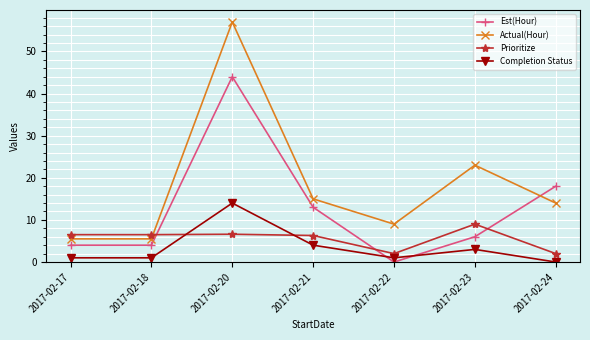

At which label does Prioritize reach its peak?

2017-02-23